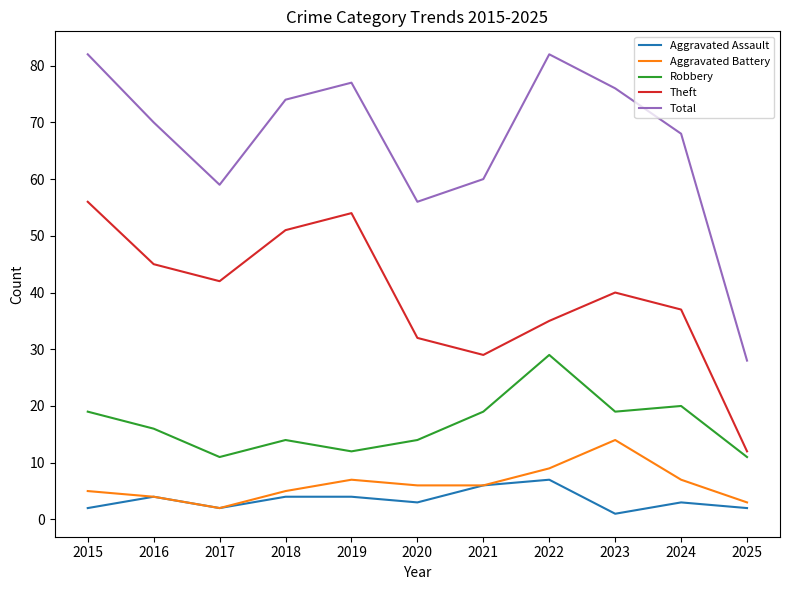

Does the chart display data point markers on the line(s)?

No